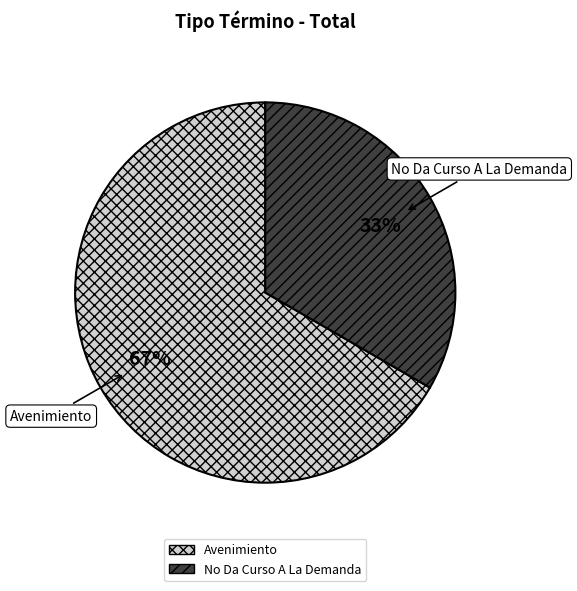

How many segments does this pie chart have?

2